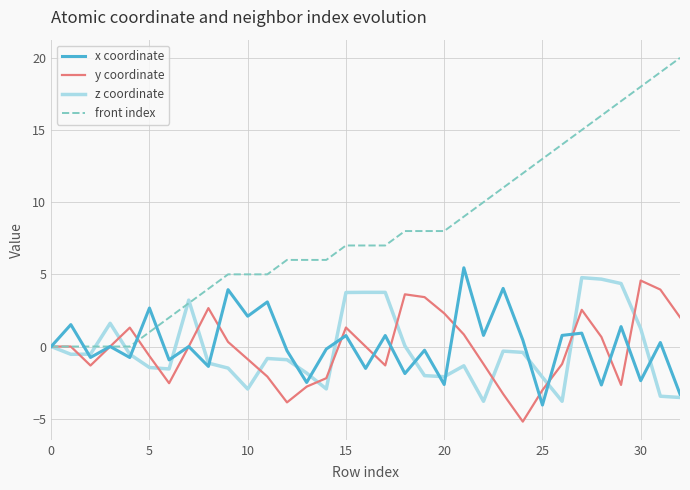

What is the minimum value for x coordinate?

-4.1